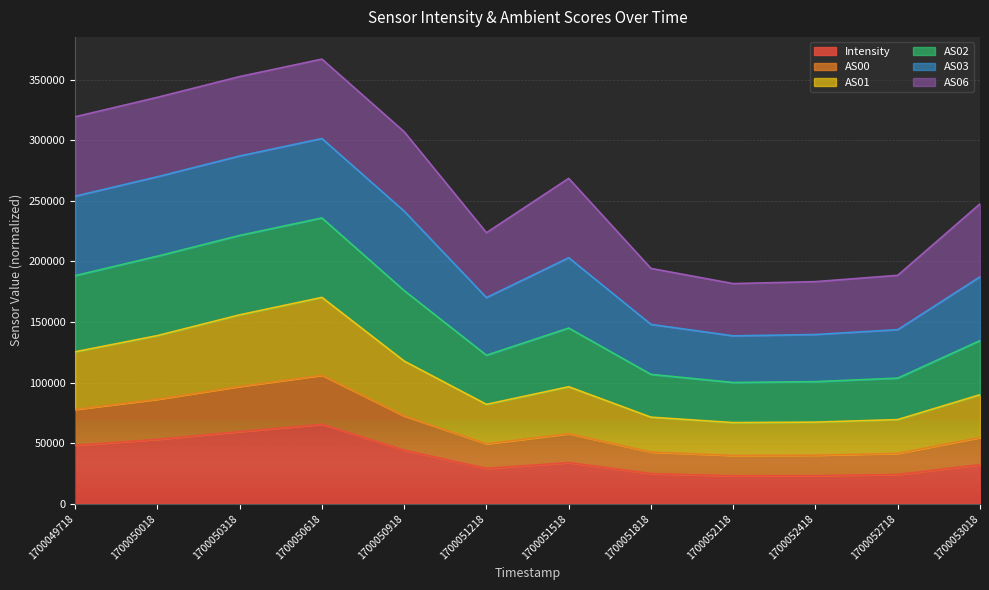

At which category does the chart reach its minimum across all series?

1700052118